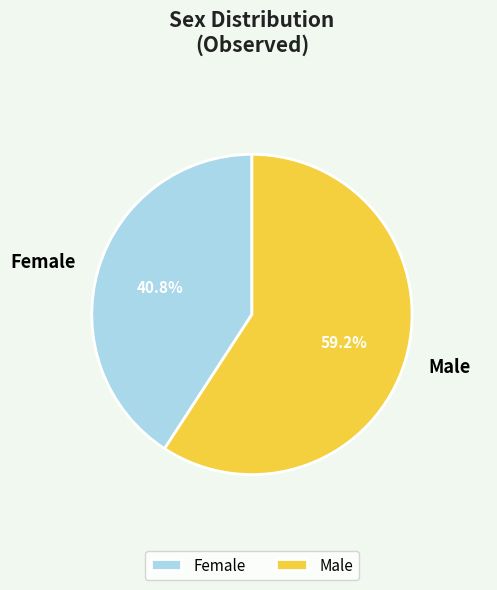

Between Female and Male, which is larger?

Male